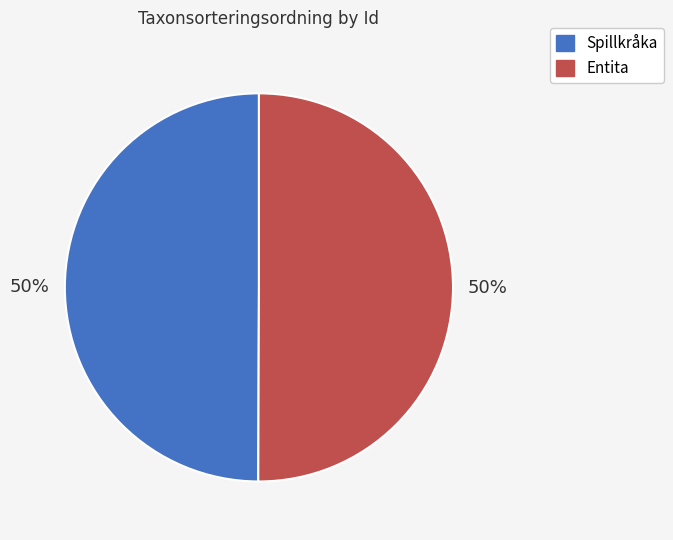

To the nearest percent, what is the average slice percentage?

50%